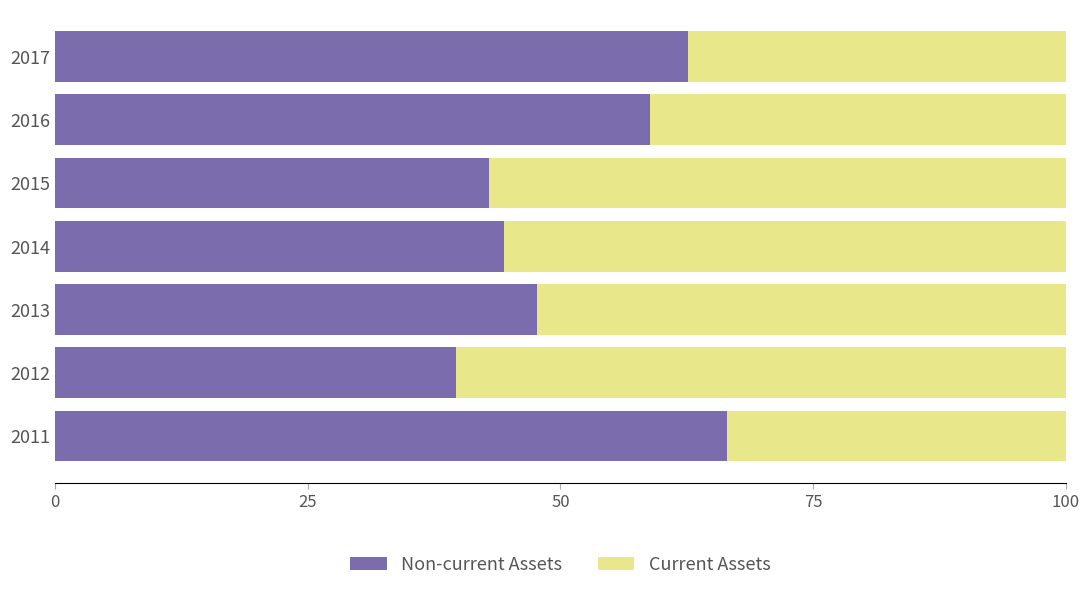

Is it true that Non-current Assets equals 17.1 at 2013?

False